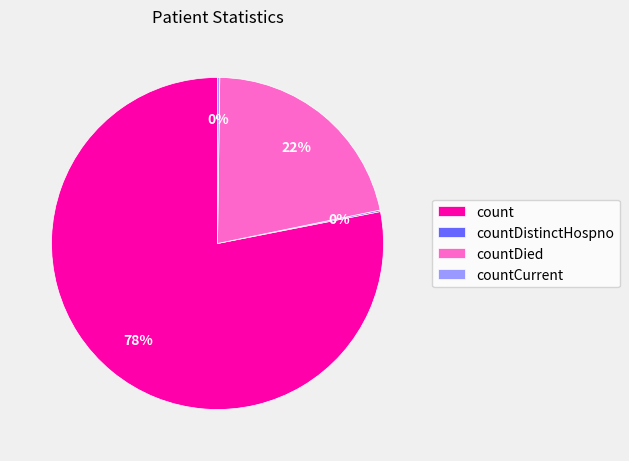

Which slice is the largest?

count